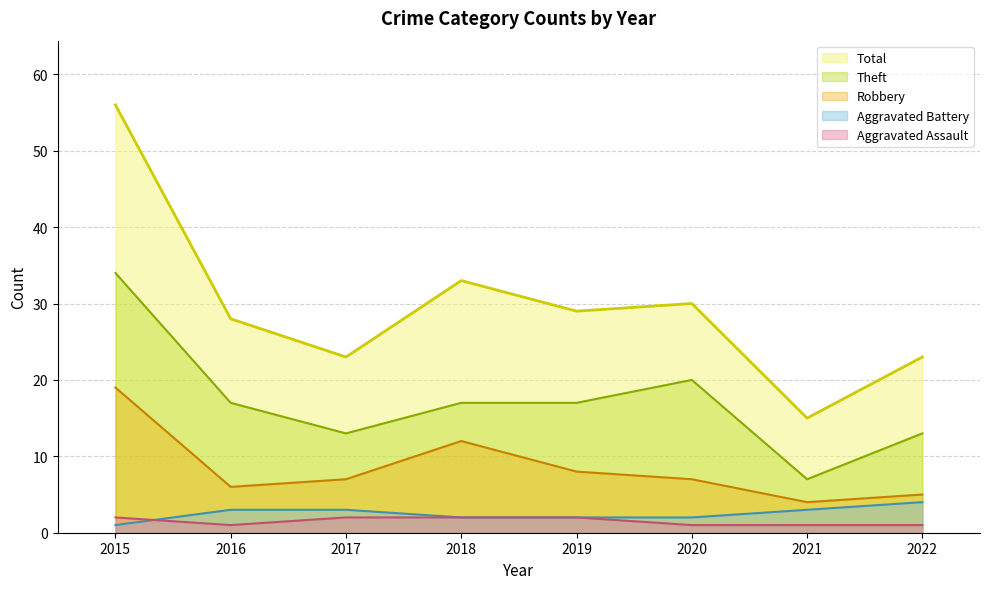

The value of Robbery at 2016 is 6. True or false?

True